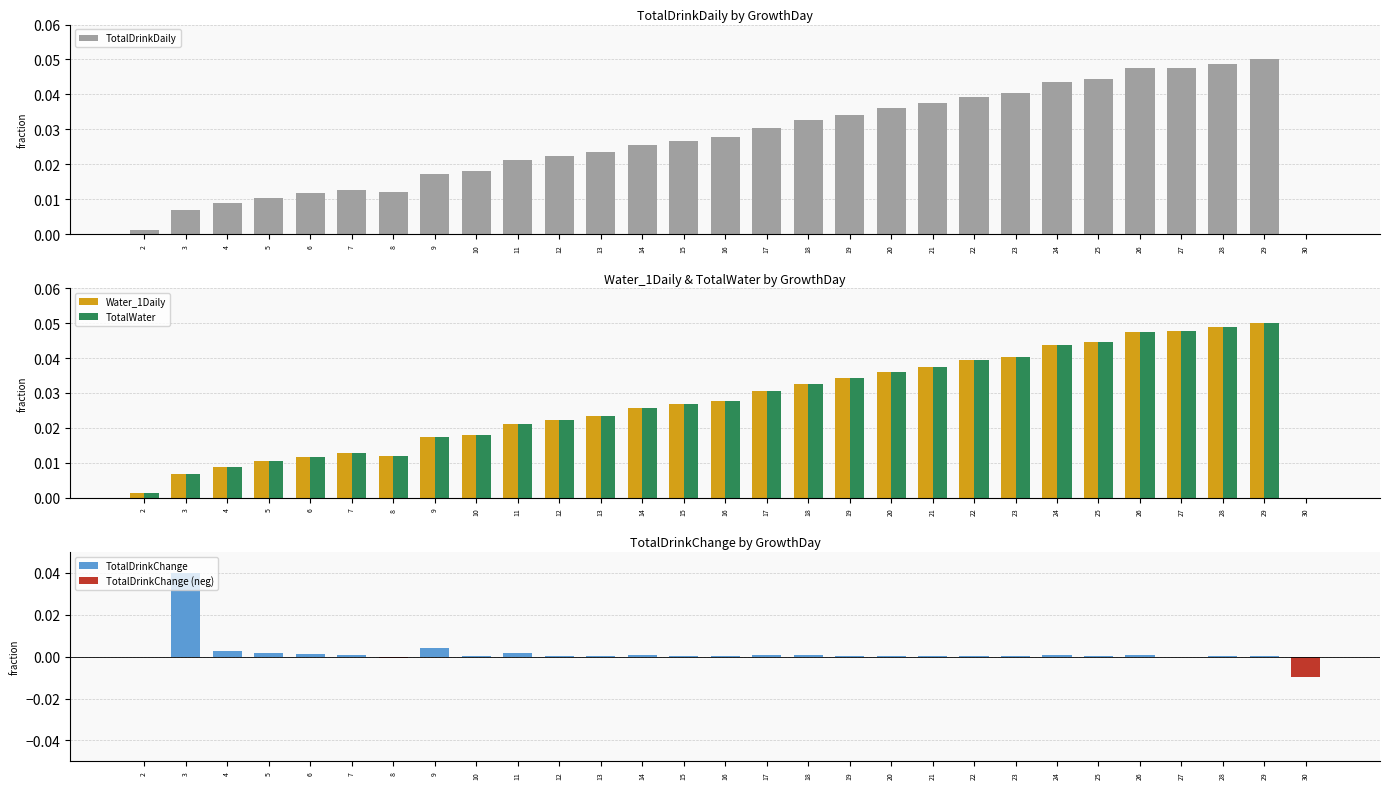

What is the sum of all TotalDrinkChange values?

0.1